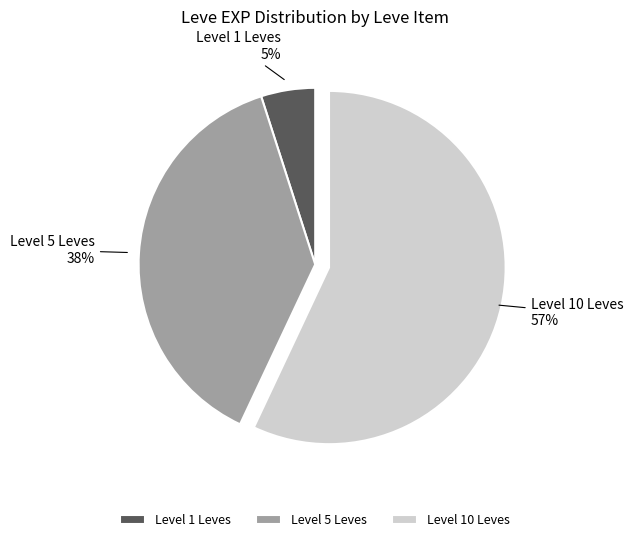

Count the number of slices in the pie.

3